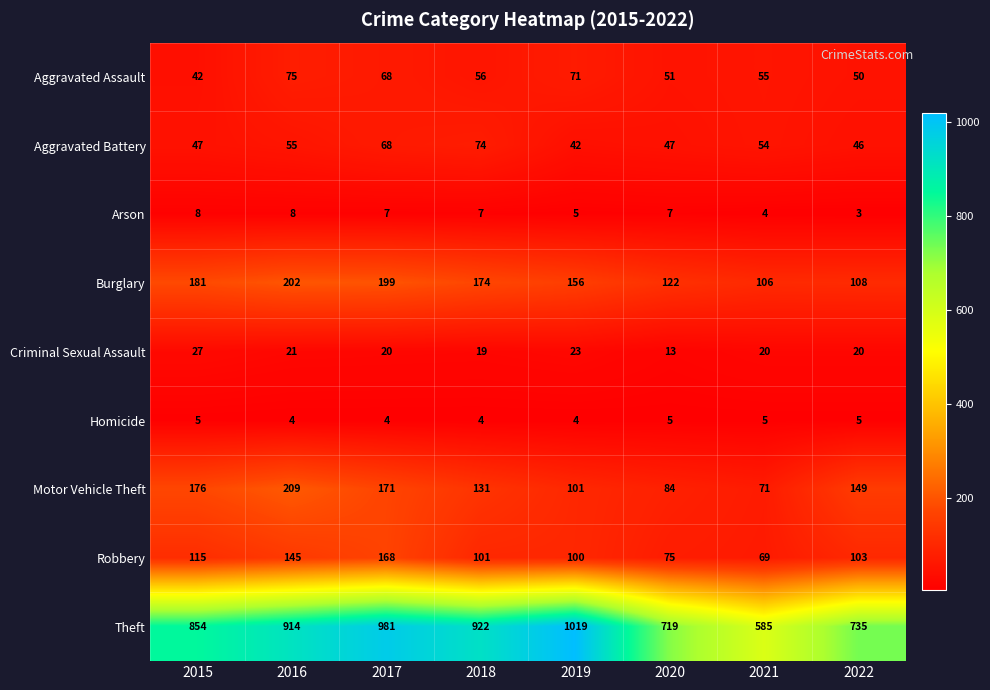

List the series in order of their peak value, lowest first.

Homicide, Arson, Criminal Sexual Assault, Aggravated Battery, Aggravated Assault, Robbery, Burglary, Motor Vehicle Theft, Theft